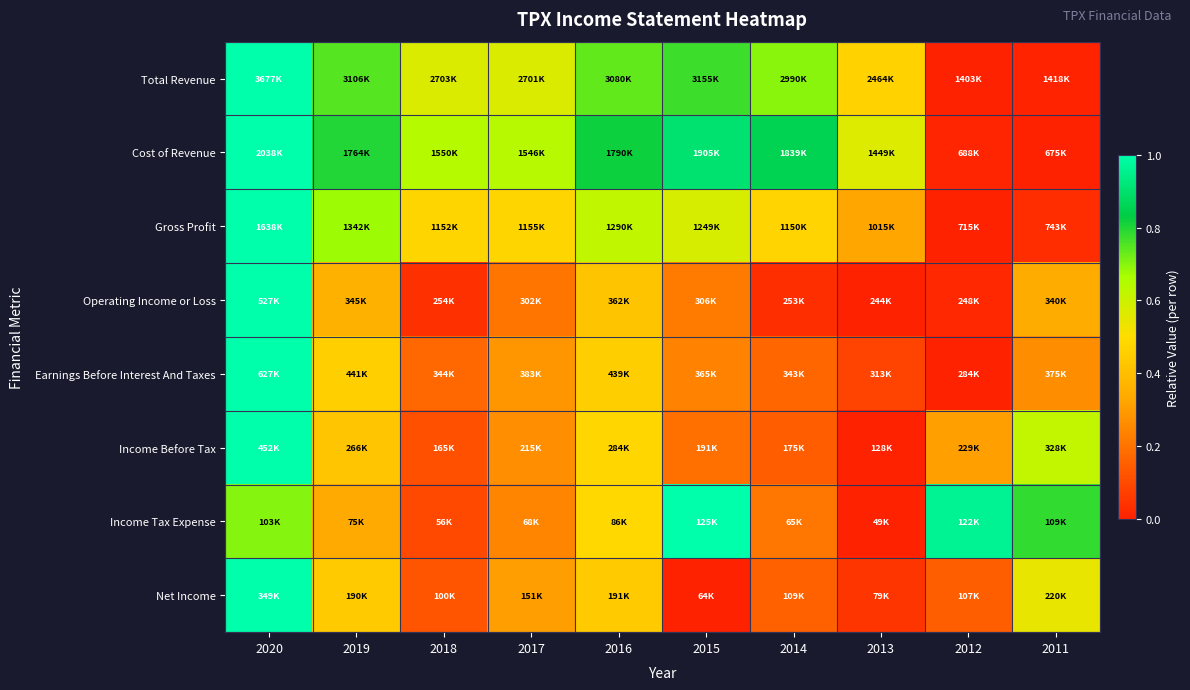

Which series has the largest total across all categories?

Cost of Revenue